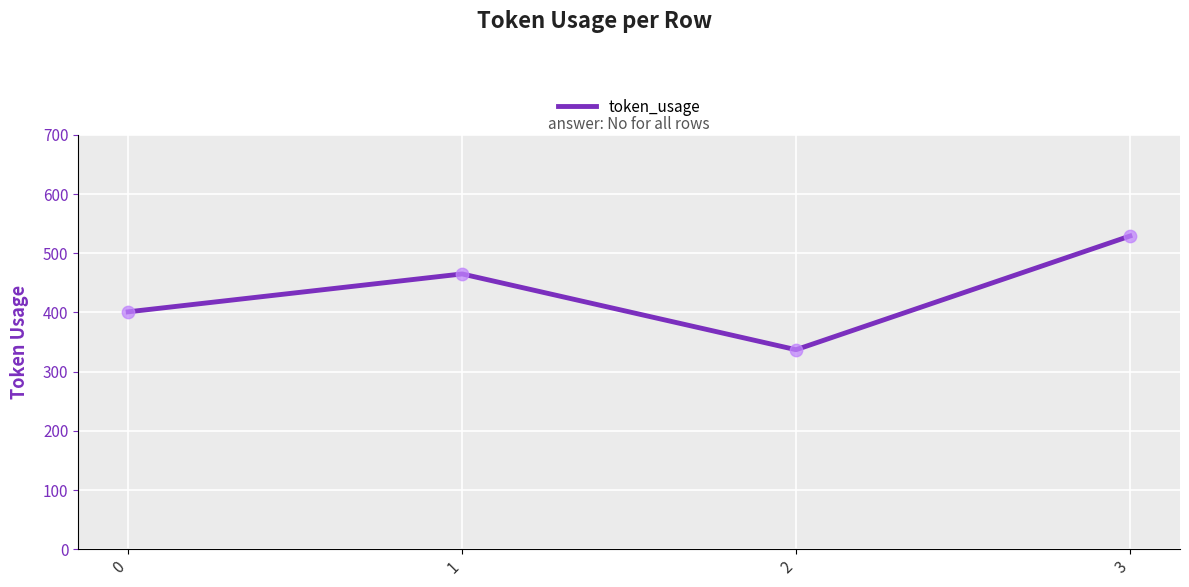

What is the change in value from 2 to 3?

+192